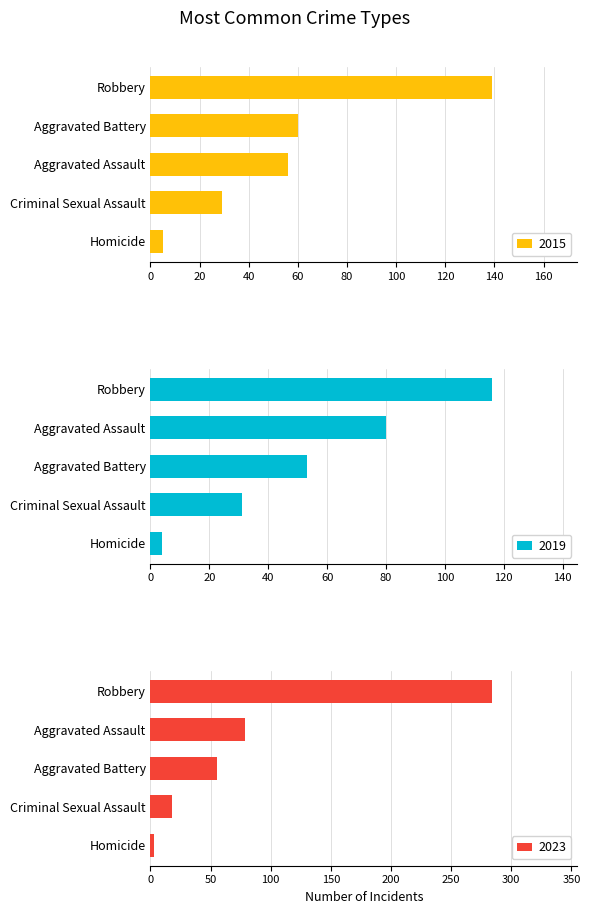

Where is 2015 nearest to the value 72?

Aggravated Battery